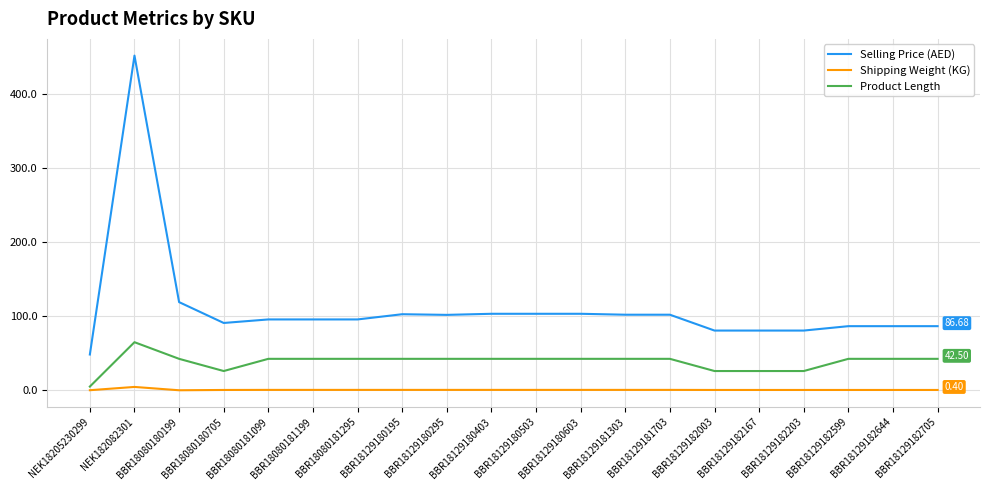

Which series has the largest range (max minus min)?

Selling Price (AED)